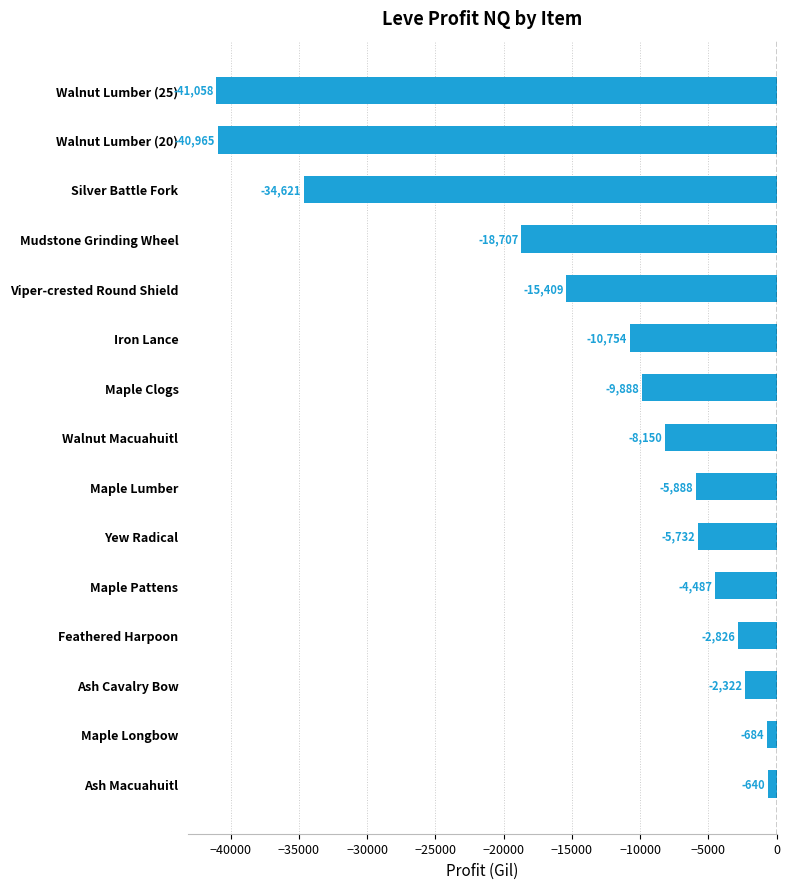

What is the average value?

-13475.4